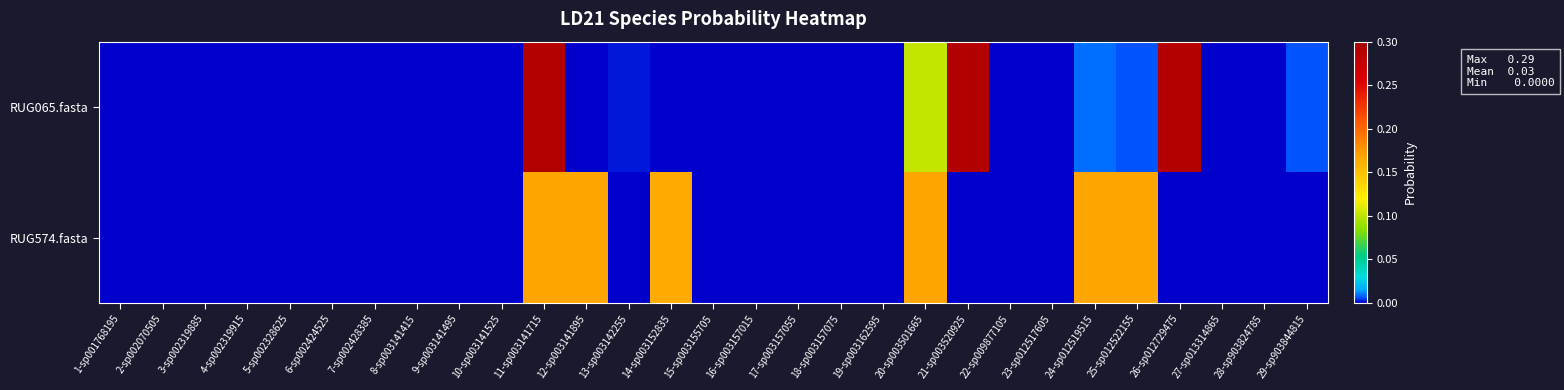

Between 23-sp012517605 and 12-sp003141895, which is larger?

23-sp012517605